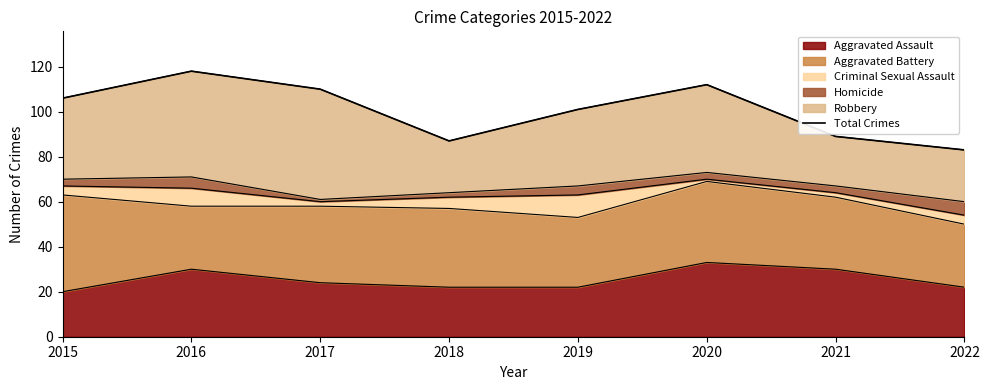

Is it true that the value at 2020 is 112?

True